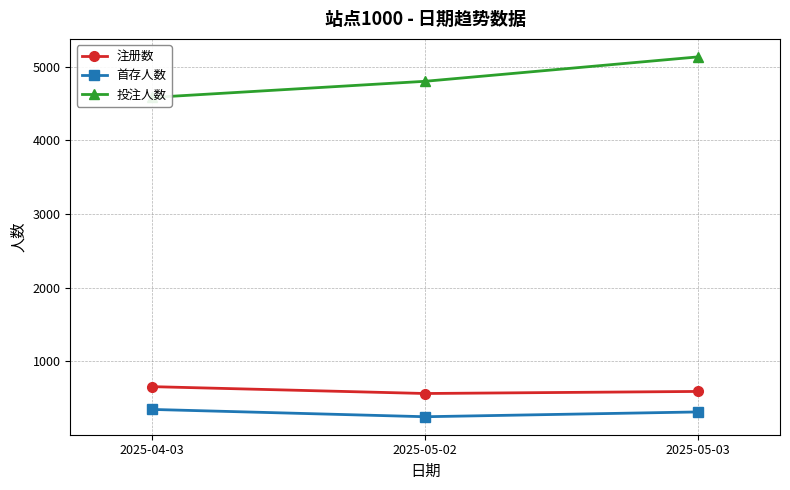

At which category does the chart reach its peak across all series?

2025-05-03